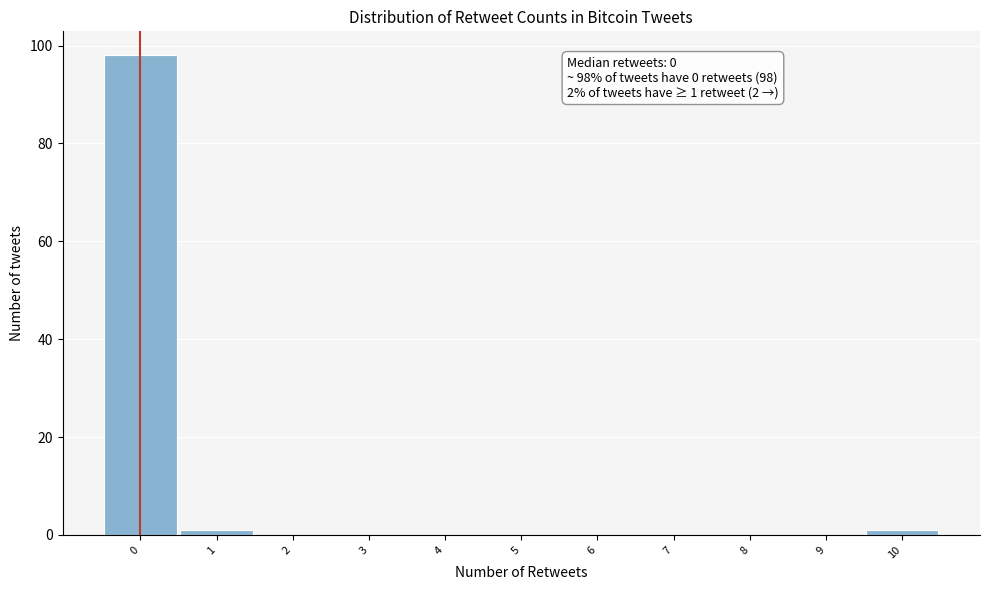

Reading left to right, transcribe all the data shown in this chart.

0=98	1=1	2=0	3=0	4=0	5=0	6=0	7=0	8=0	9=0	10=1